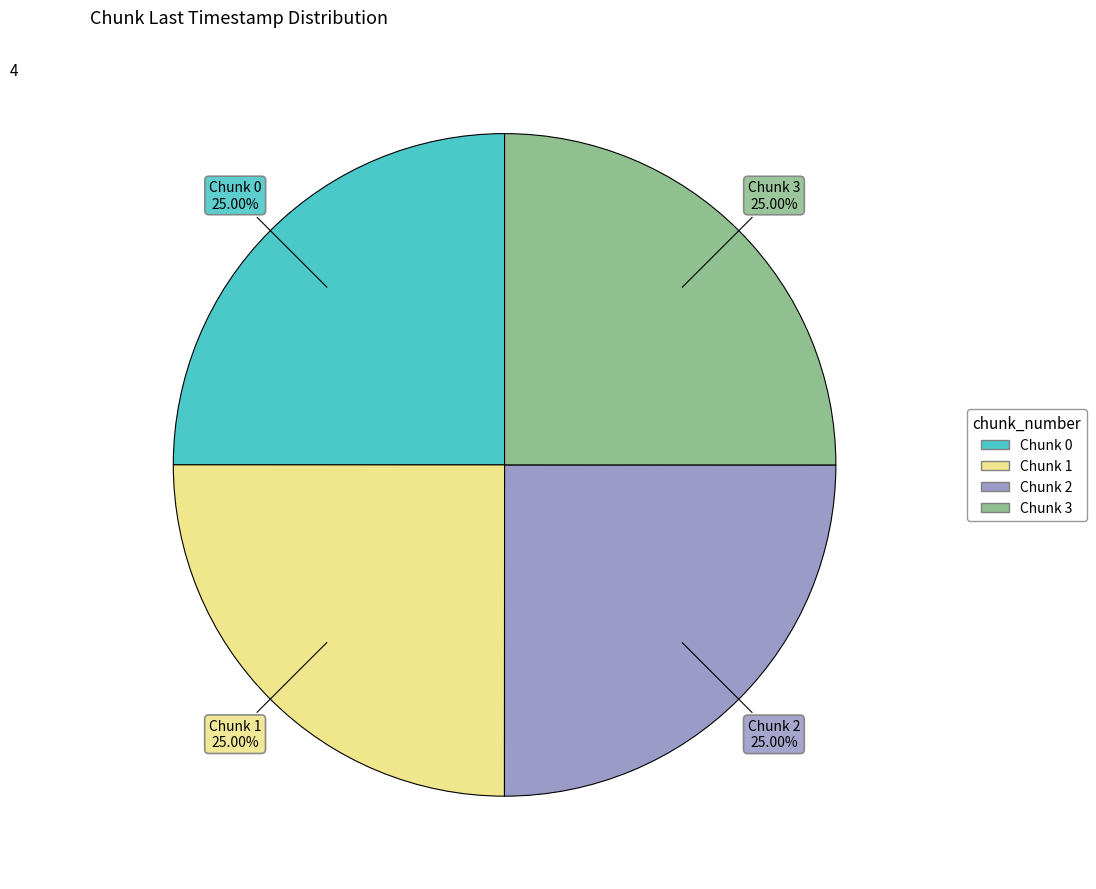

How many slices are in this pie chart?

4